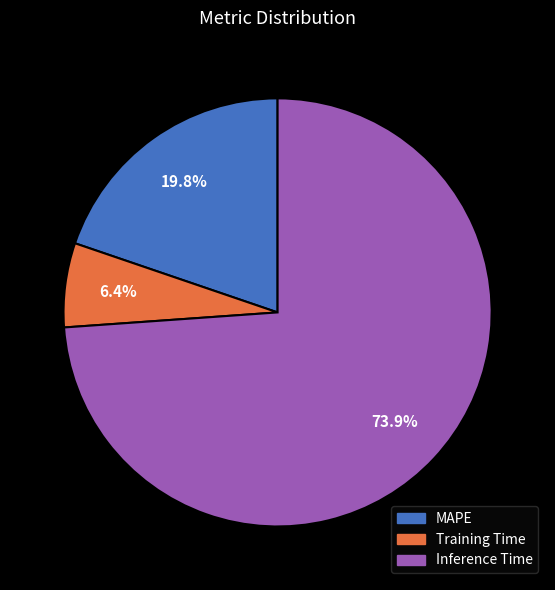

Does any single category account for the majority?

Yes